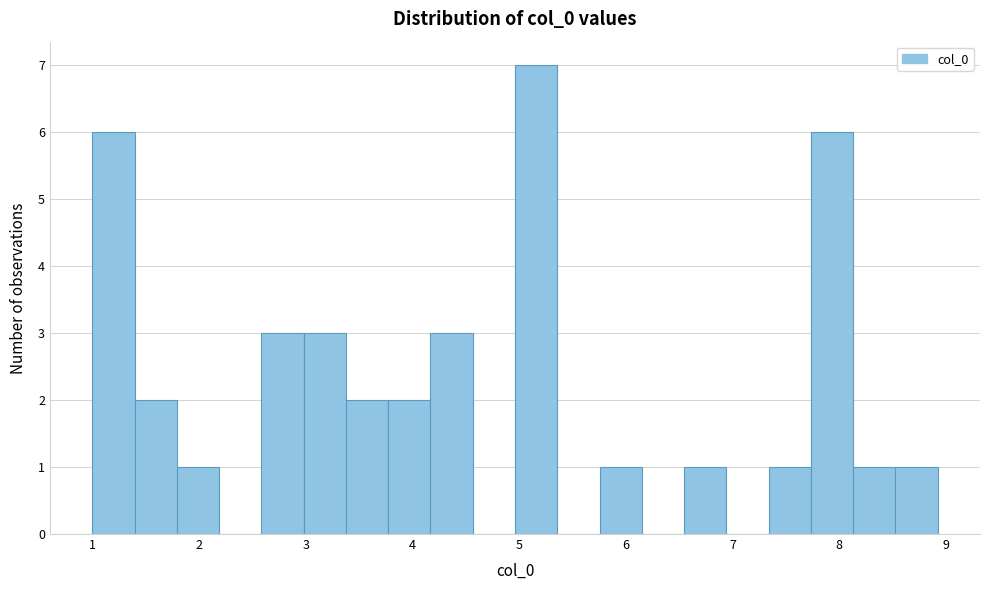

Around what value on the x-axis is the tallest bar? Give the approximate position of its centre, as read against the axis.

5.2